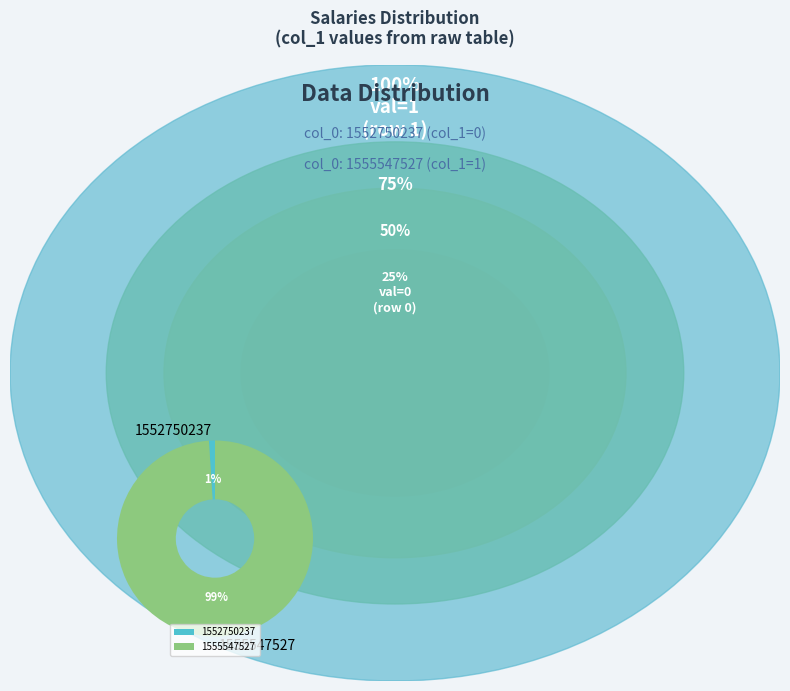

Count the number of slices in the pie.

2